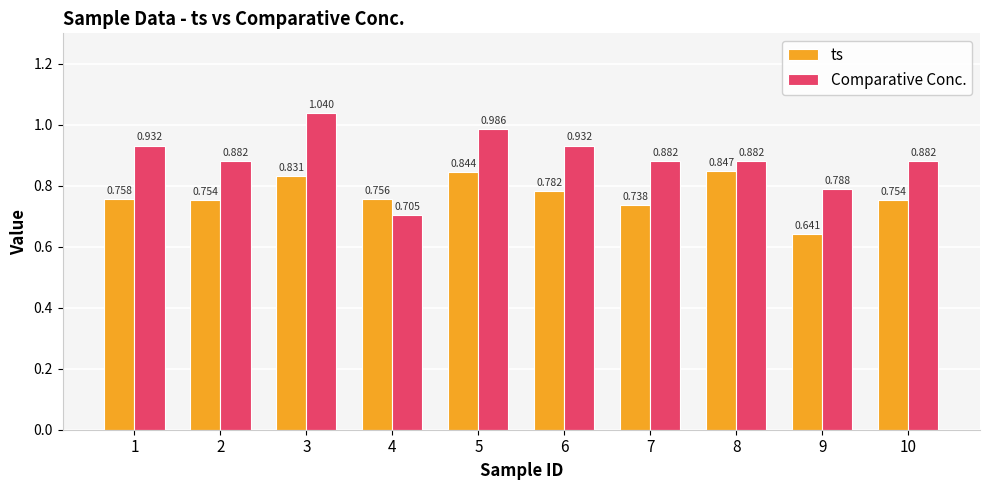

Count the number of categories in the chart.

10